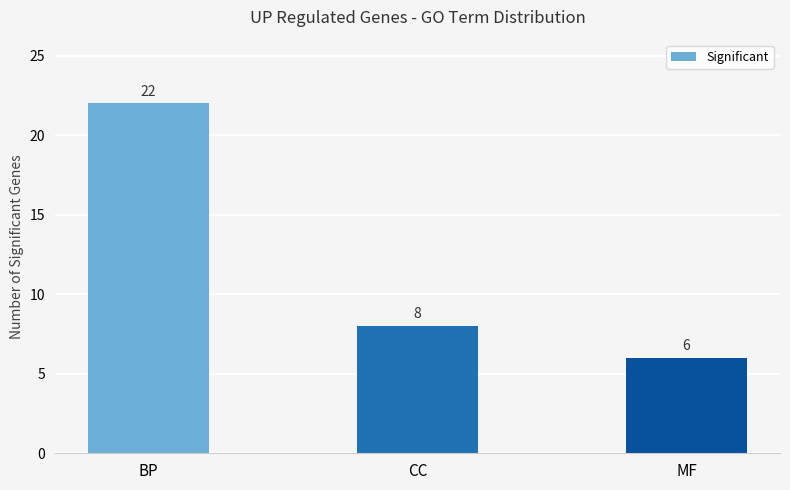

Is it true that the value at BP is 22?

True